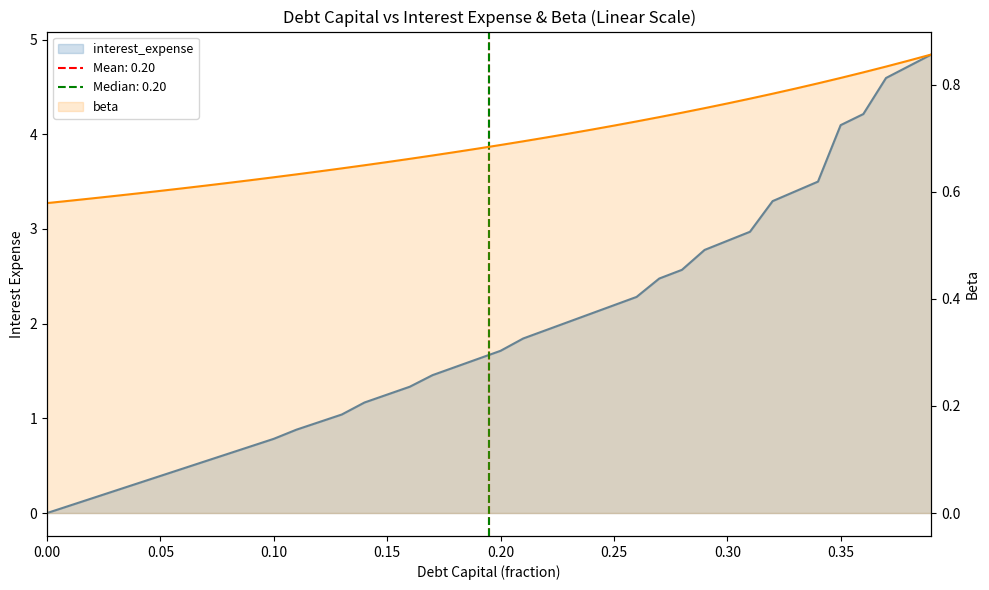

Which series has the largest total across all categories?

interest_expense